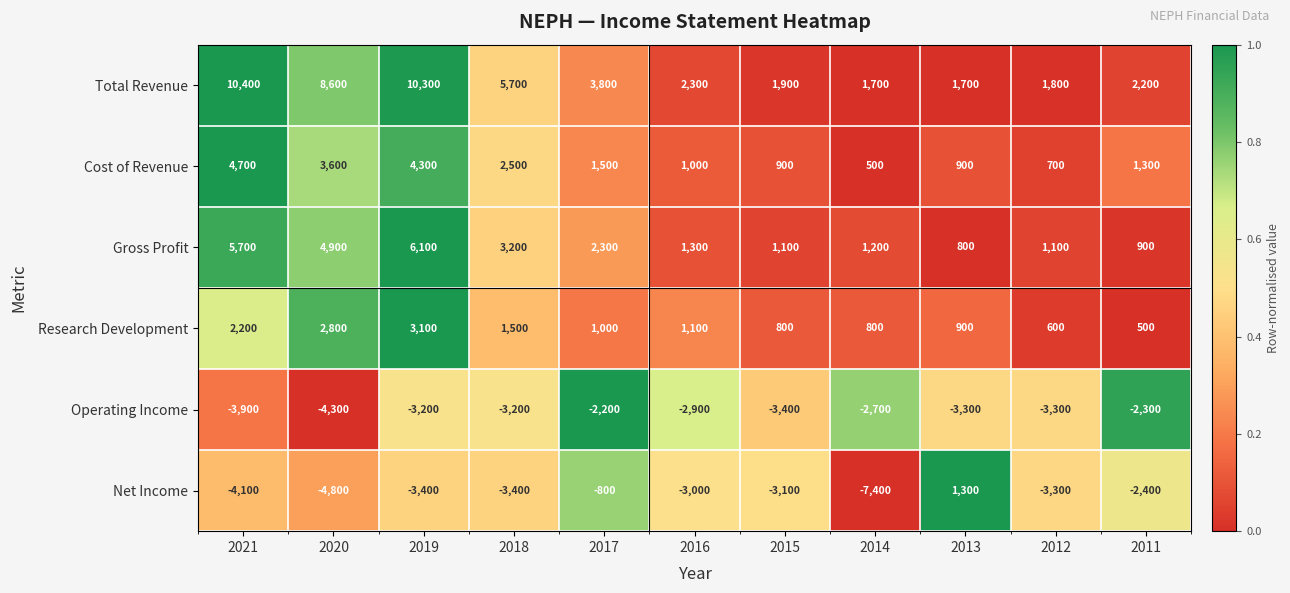

True or false: Research Development has a value of 800 at 2014.

True